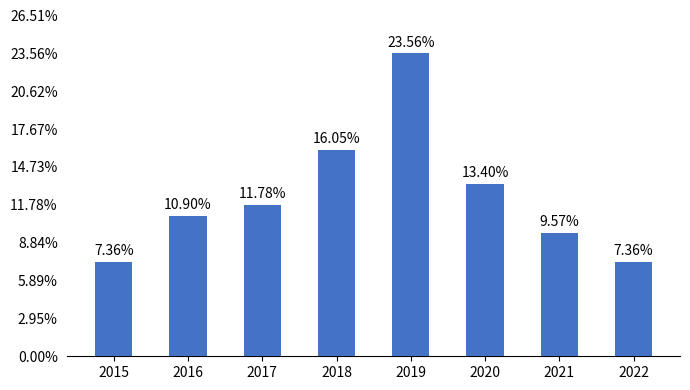

Are the bars horizontal?

No